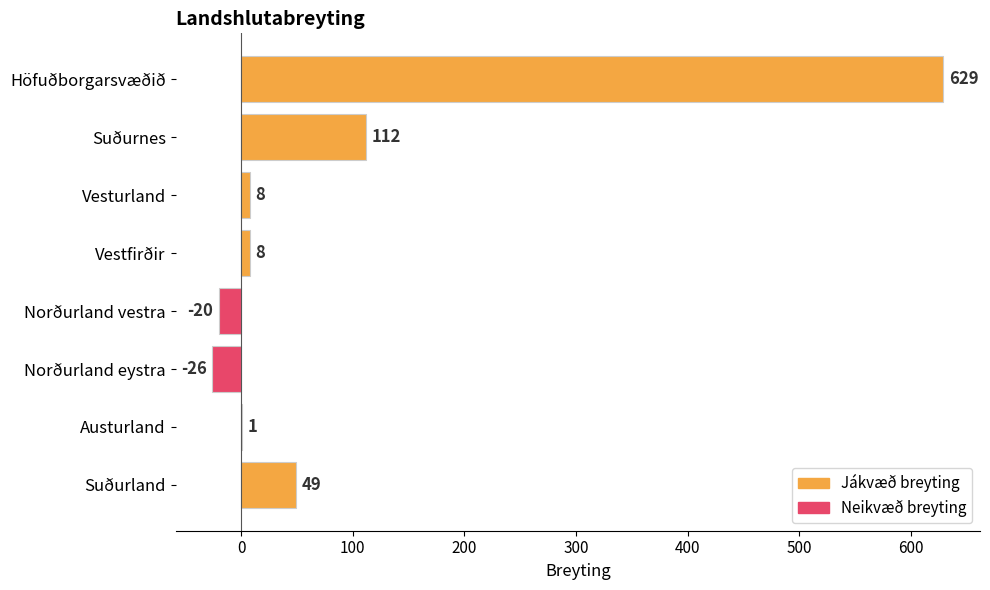

Reading bottom to top, list all the values displayed in this chart.

Suðurland=49	Austurland=1	Norðurland eystra=-26	Norðurland vestra=-20	Vestfirðir=8	Vesturland=8	Suðurnes=112	Höfuðborgarsvæðið=629